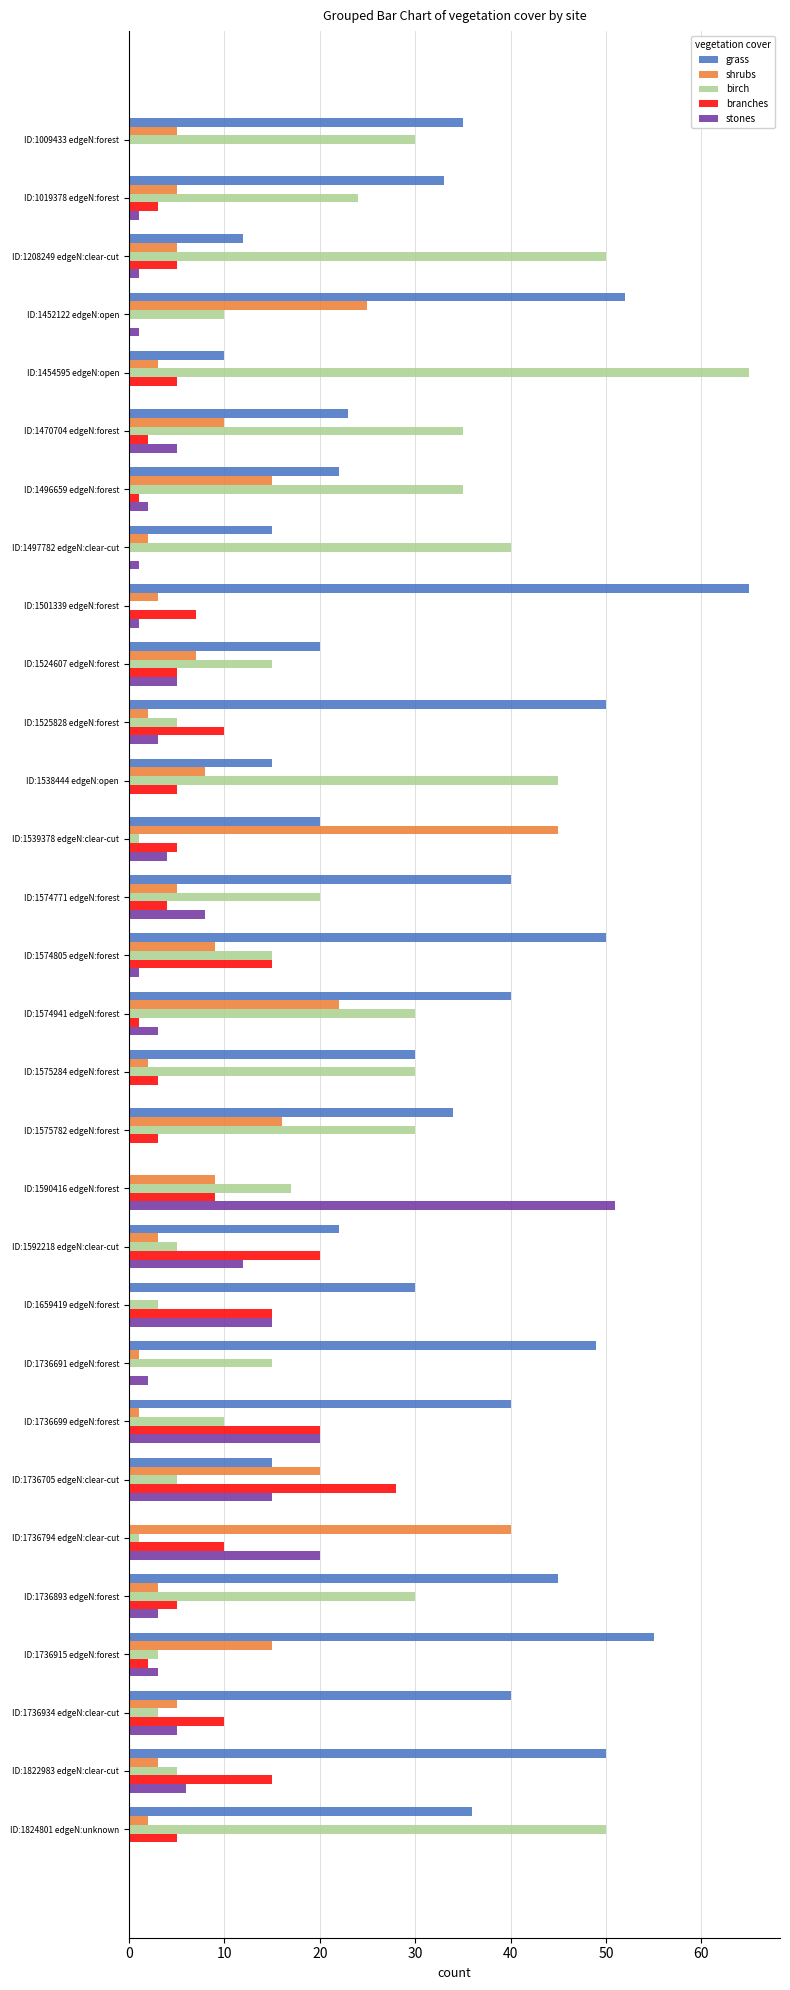

Is the value of branches at ID:1736934 edgeN:clear-cut greater than the value of stones at ID:1452122 edgeN:open?

Yes